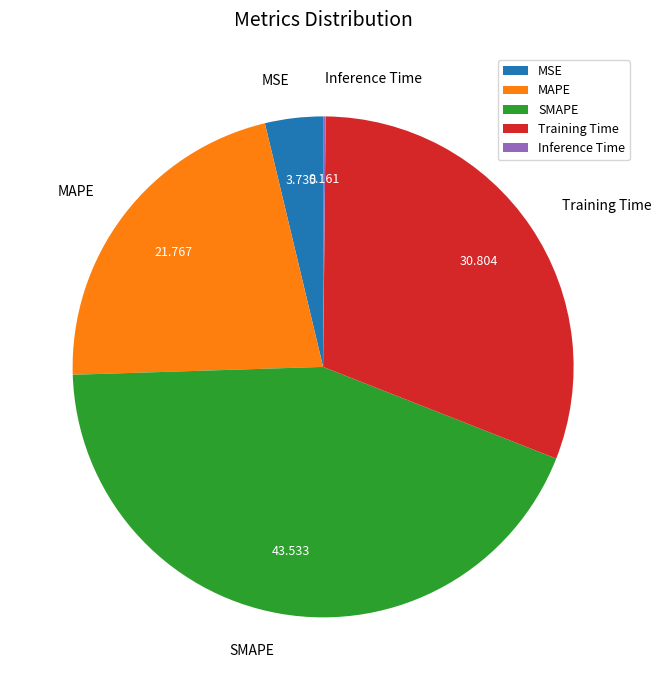

What is the largest slice in the pie chart?

SMAPE